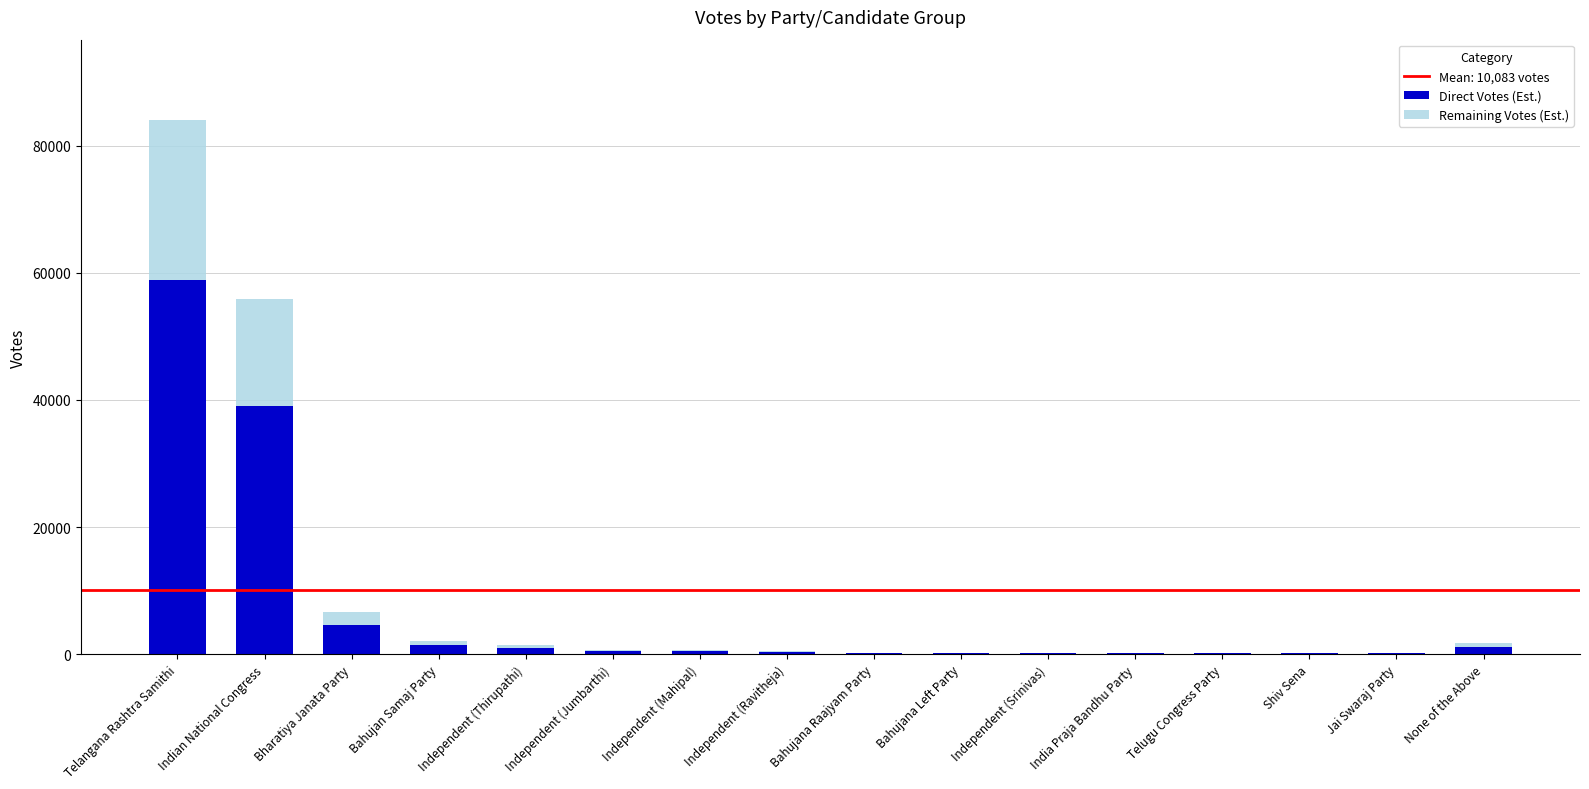

Where is Direct Votes (Est.) nearest to the value 29487?

Indian National Congress